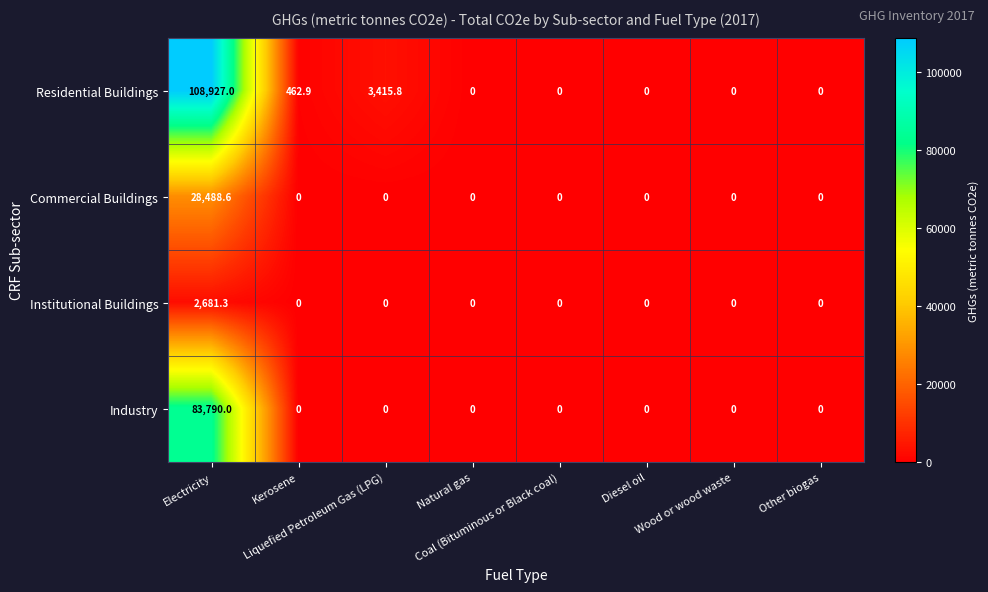

What is the difference between the second highest and minimum values in the Residential Buildings series?

3415.8